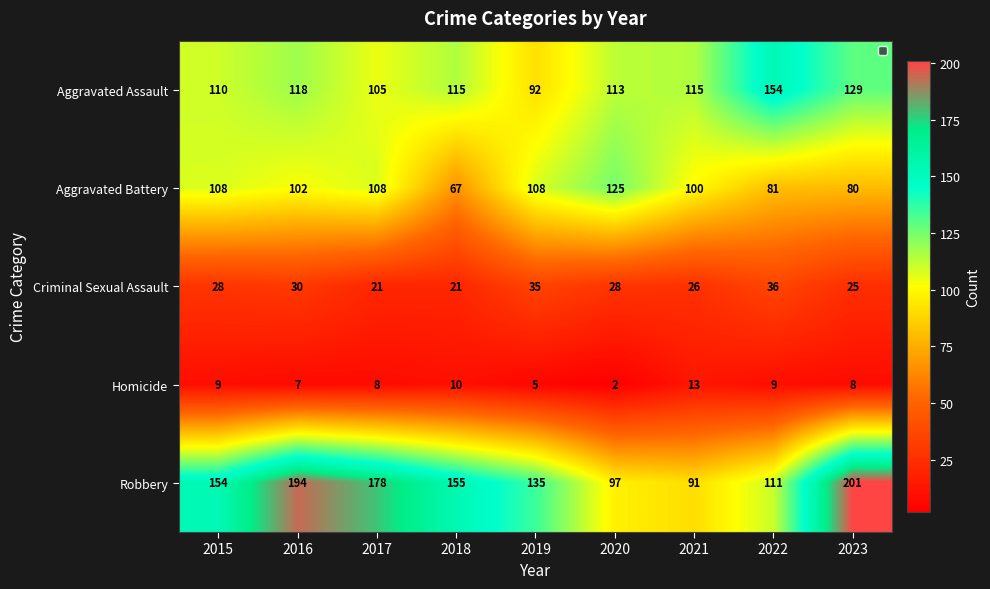

What is the difference between the maximum and second lowest values in the Homicide series?

8